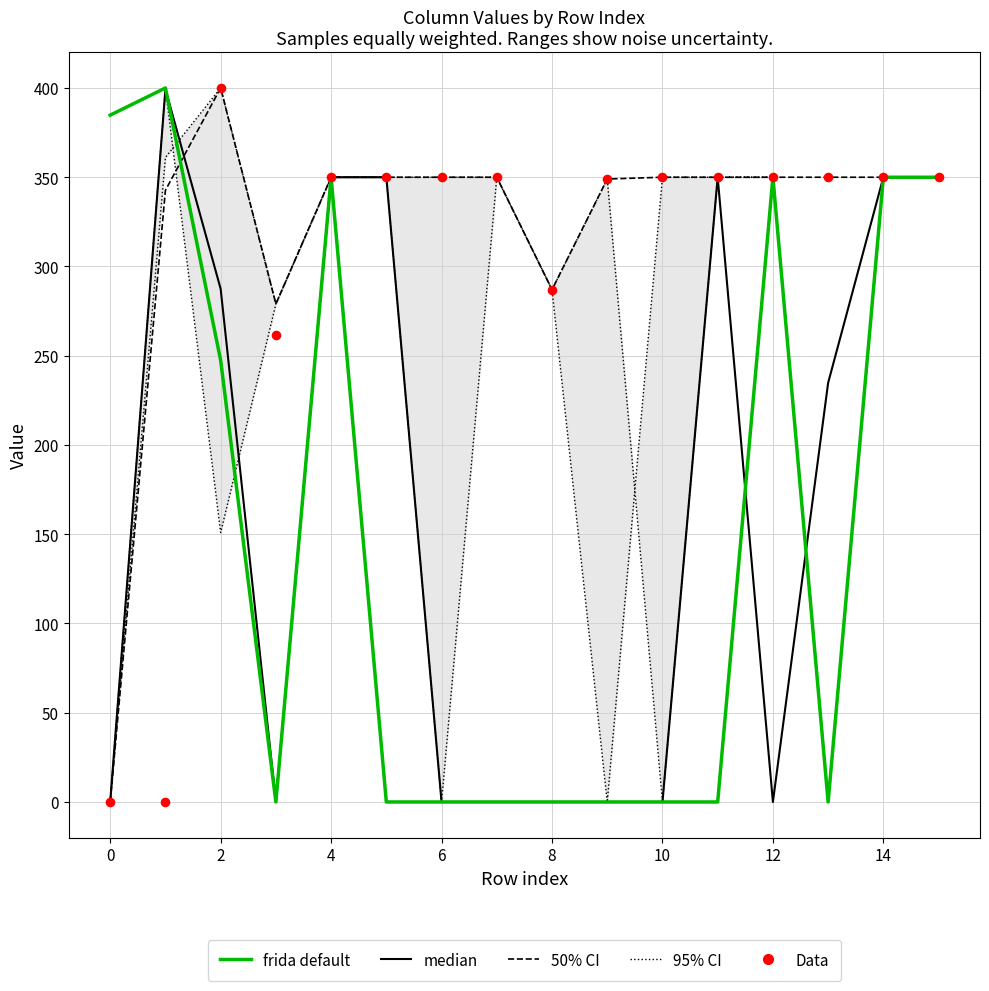

Is the value of median at 10 greater than the value of 95% CI at 2?

No